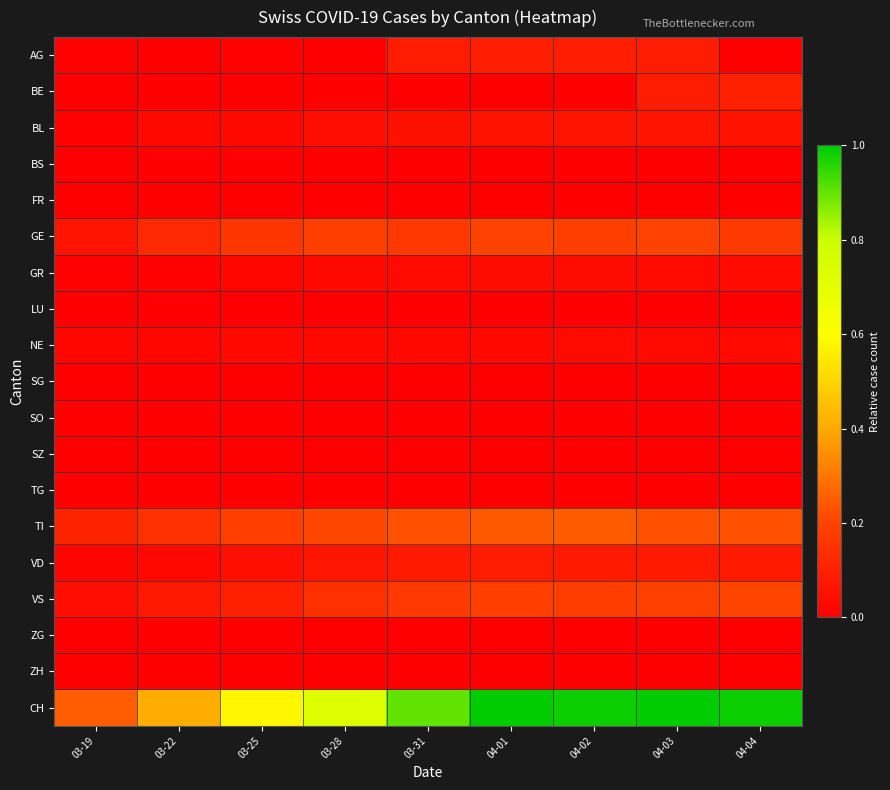

At how many categories does at least one series exceed 0?

9